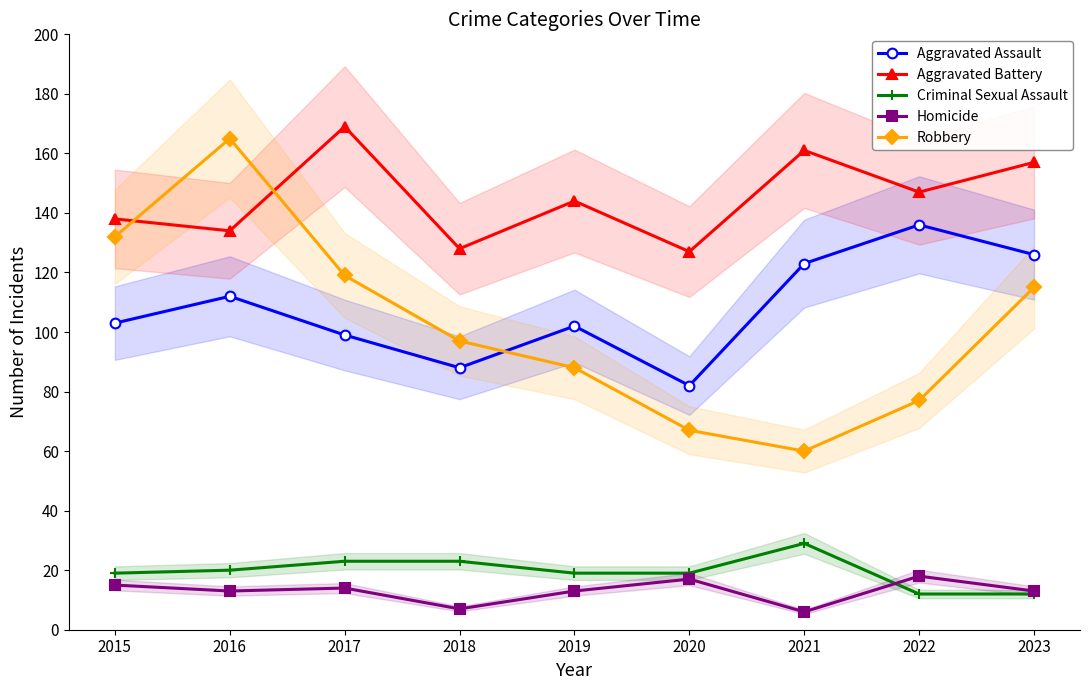

The Aggravated Assault series shows 38 at 2017. True or false?

False